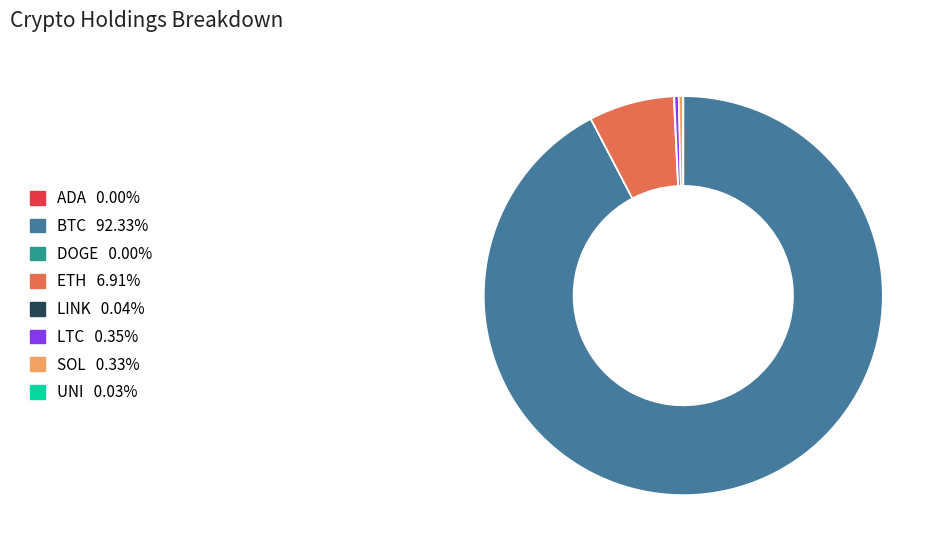

Is the sum of LTC and SOL greater than half?

No